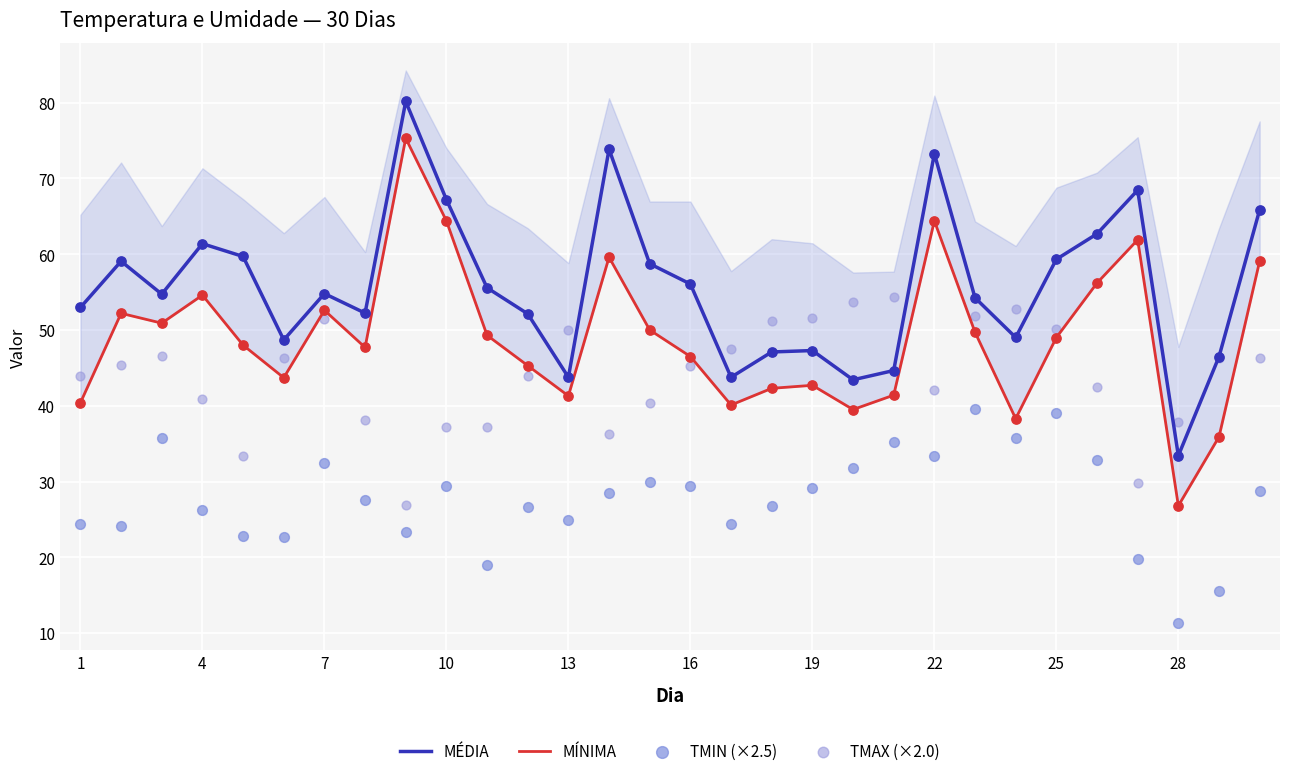

What are all the series names shown in the legend?

MÉDIA, MÍNIMA, TMIN (×2.5), TMAX (×2.0)